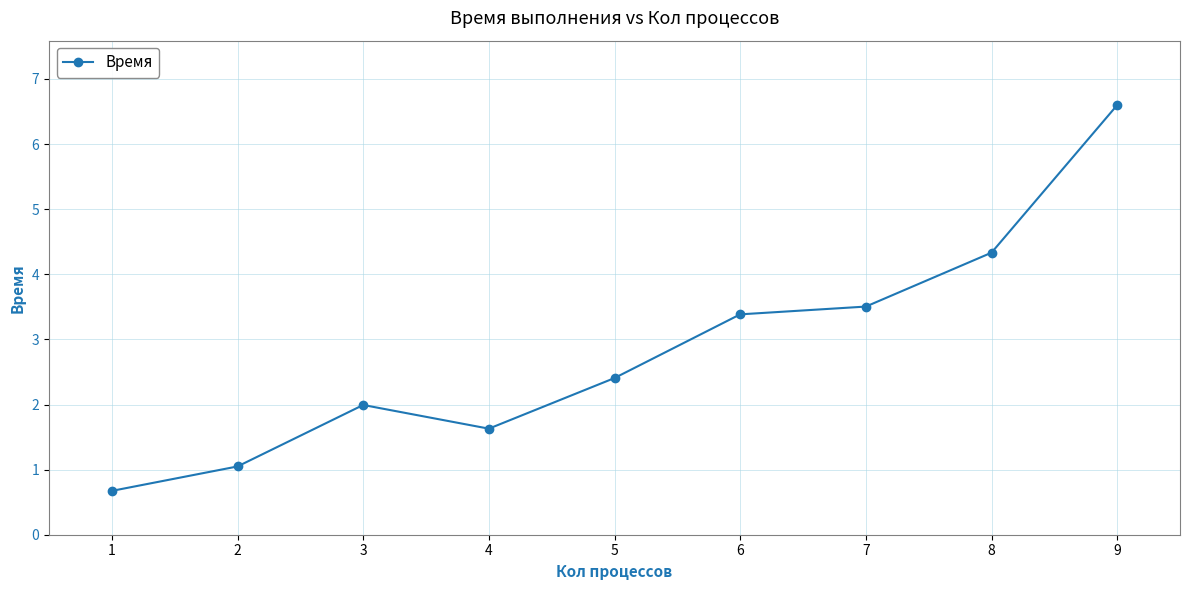

How many lines are shown in the chart?

1